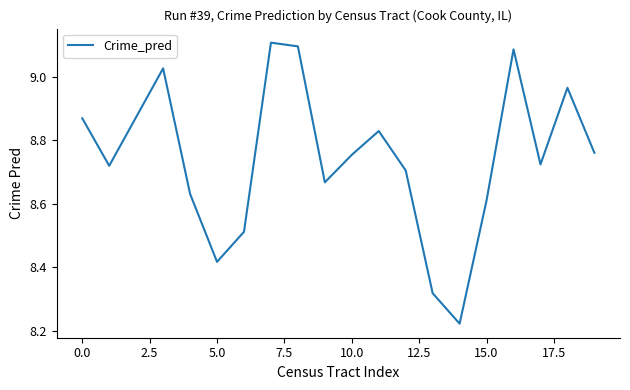

What is the sum of all values?

174.9